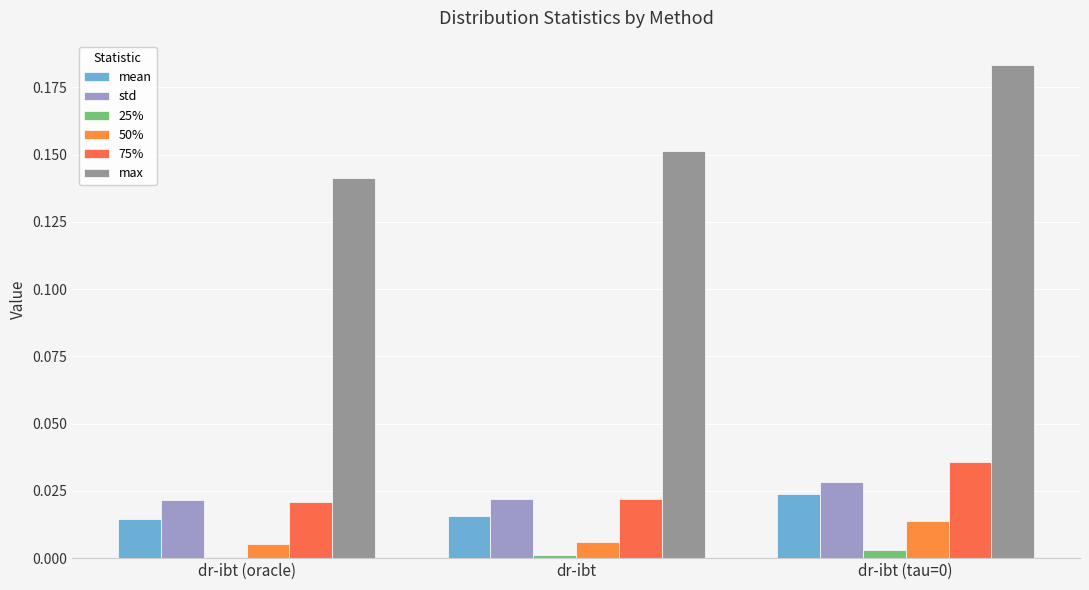

How many groups of bars are there?

3